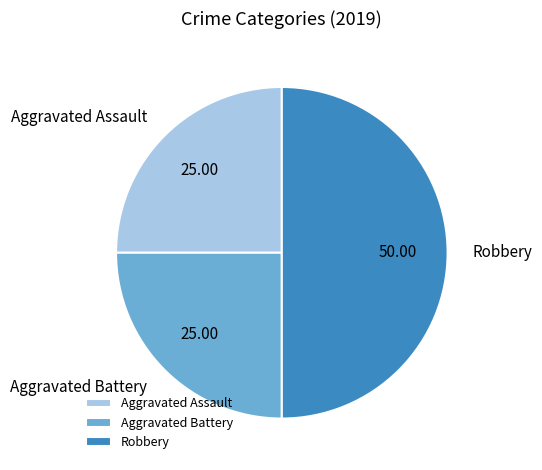

Does Aggravated Battery represent more than half of the total?

No